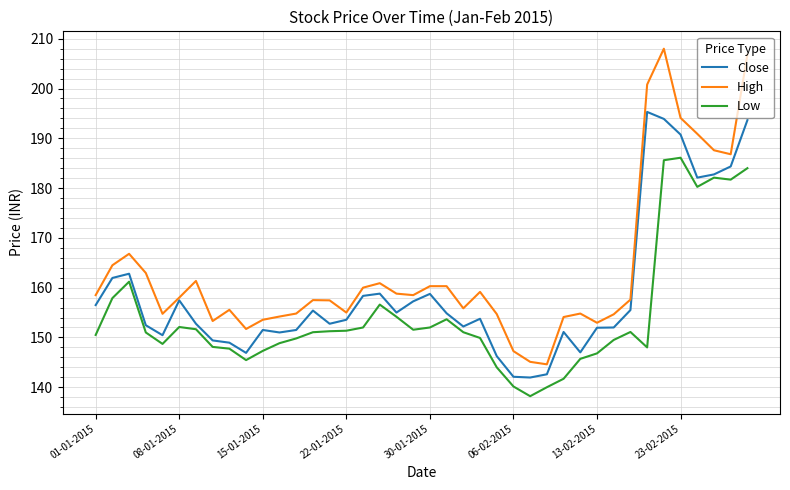

What is the minimum value shown in the chart?

138.2